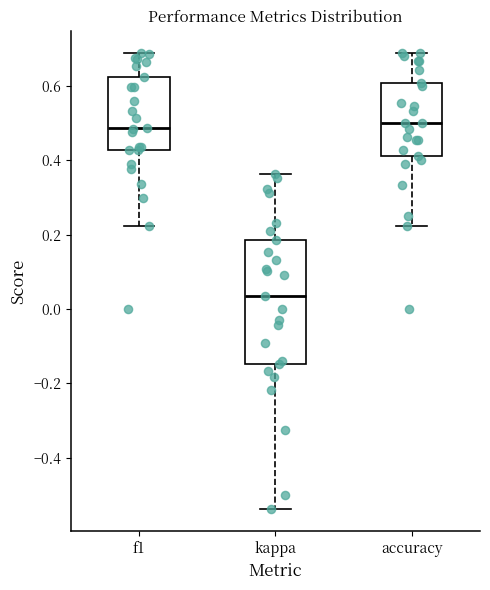

Comparing the boxes themselves (not the whiskers), which one is the tallest?

kappa